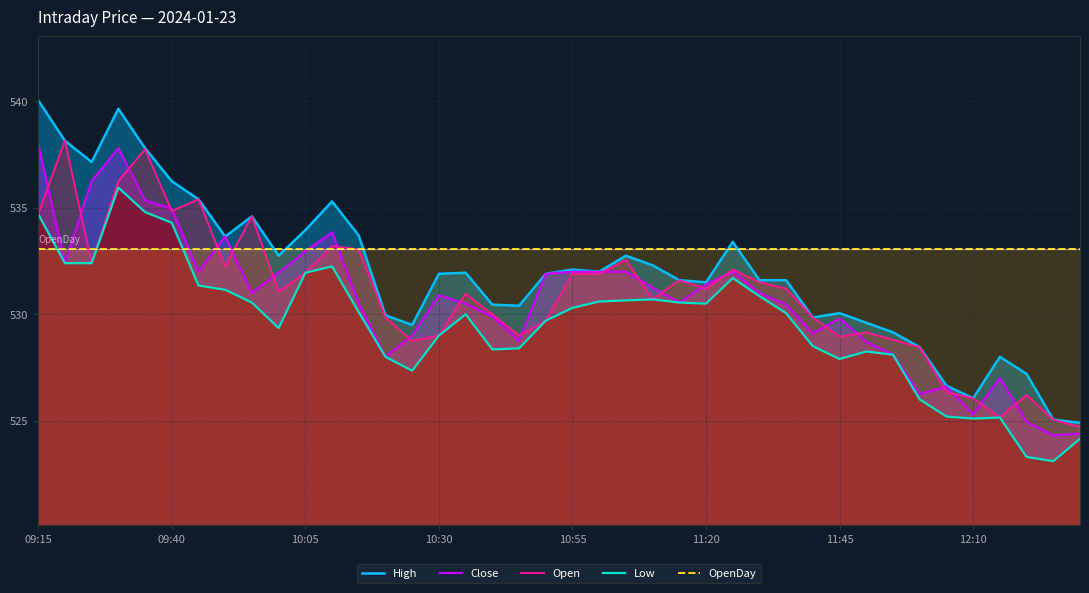

True or false: High and Low cross at least once.

False